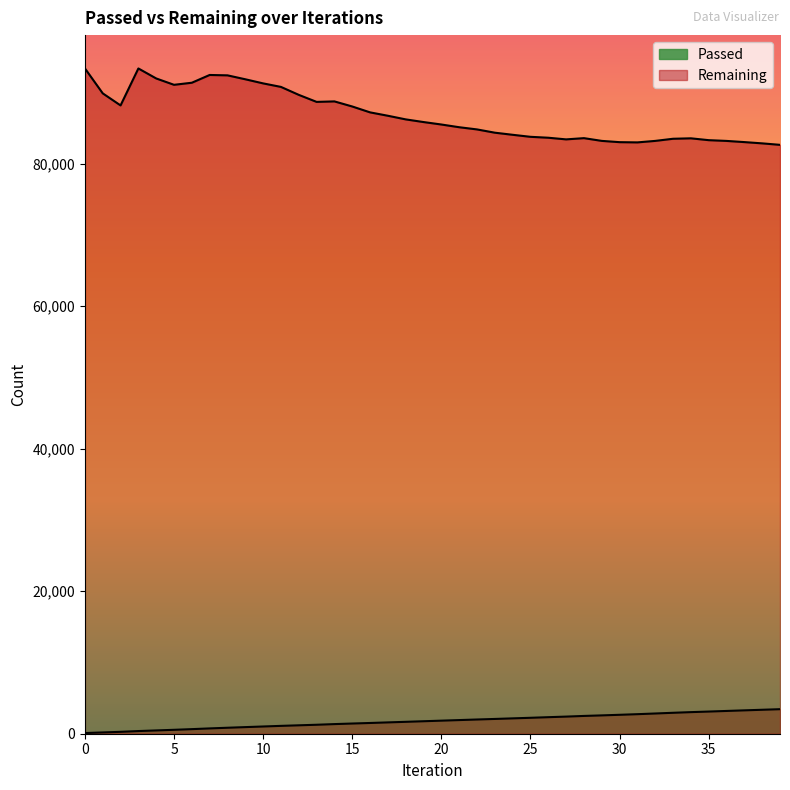

What is the highest value of the Passed series?

3442